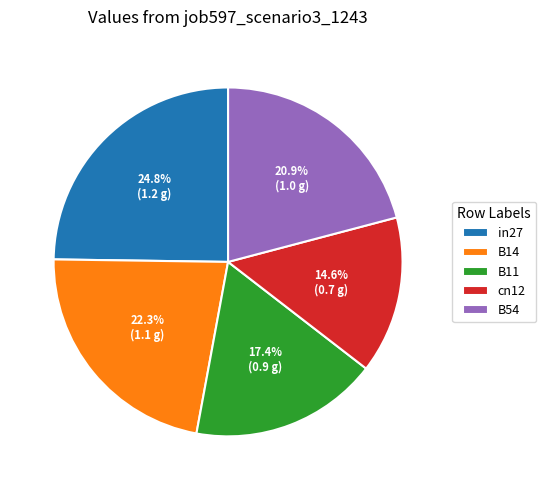

To the nearest percent, what percentage of the pie is B14?

22%